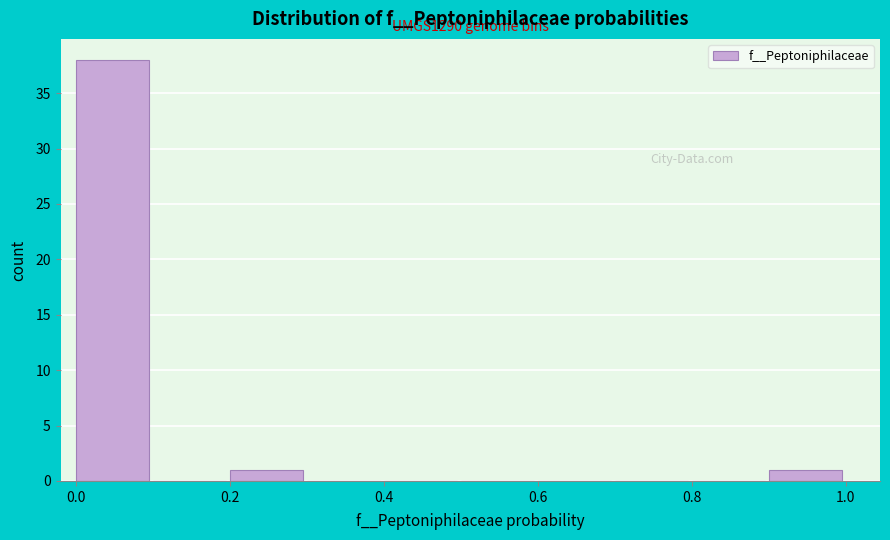

Over which range of the x-axis is the bar tallest?

0.0 to 0.1